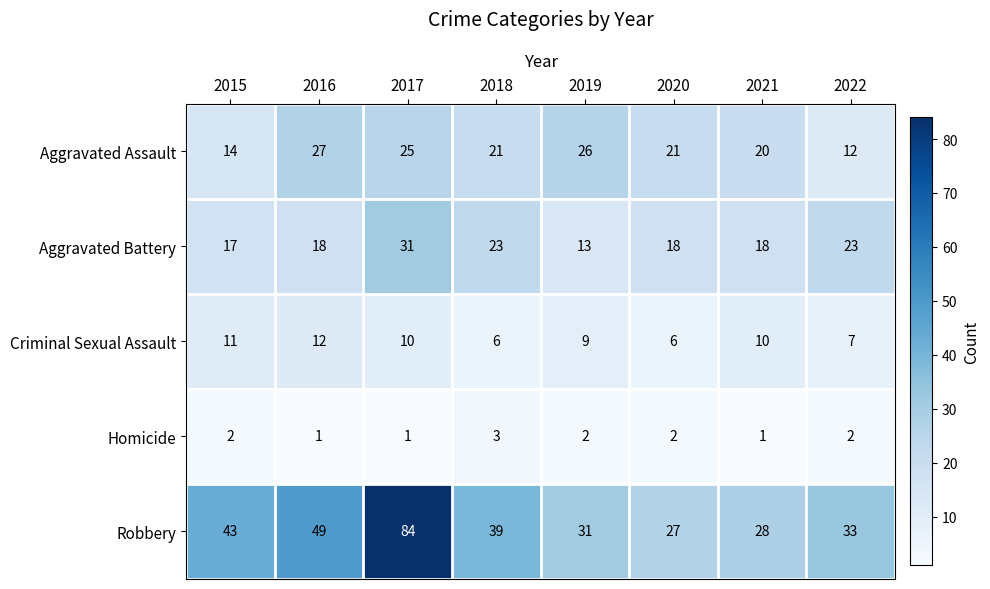

At 2022, list the series in order from largest to smallest.

Robbery, Aggravated Battery, Aggravated Assault, Criminal Sexual Assault, Homicide